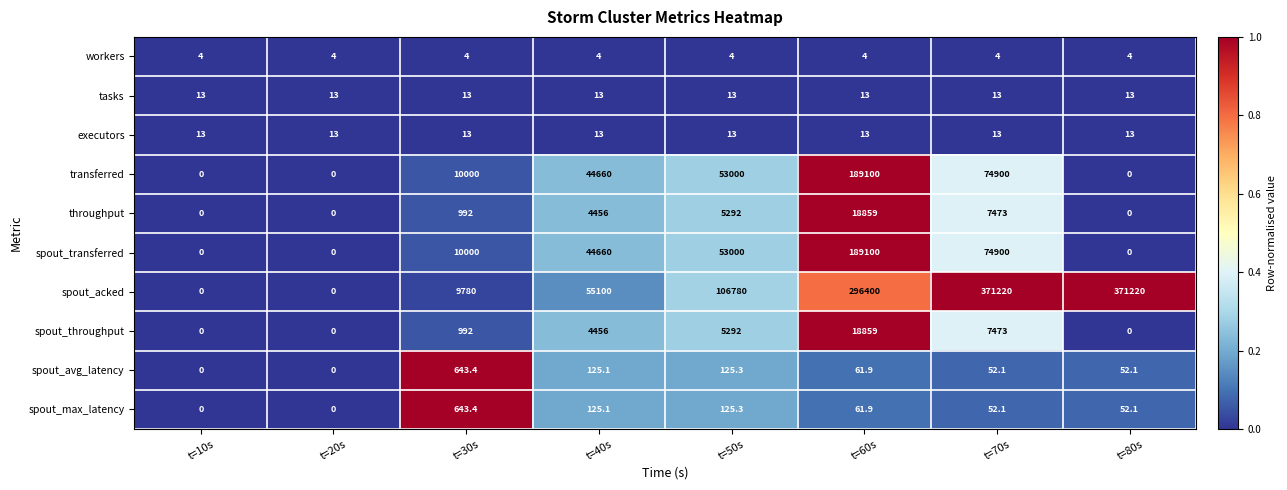

Is it true that spout_transferred equals 74900.0 at t=70s?

True